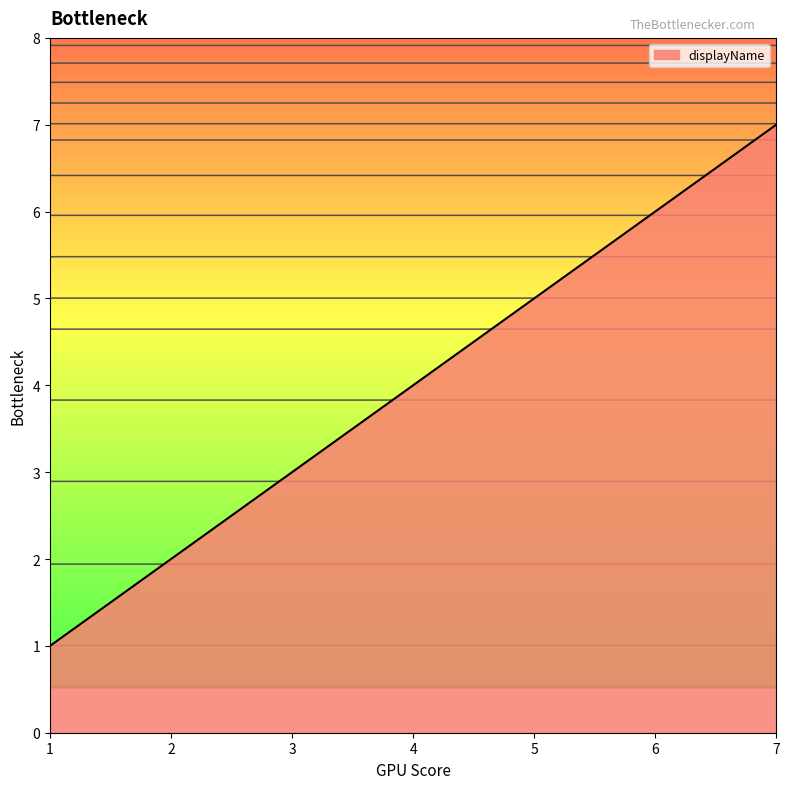

Count the number of data series in this chart.

1